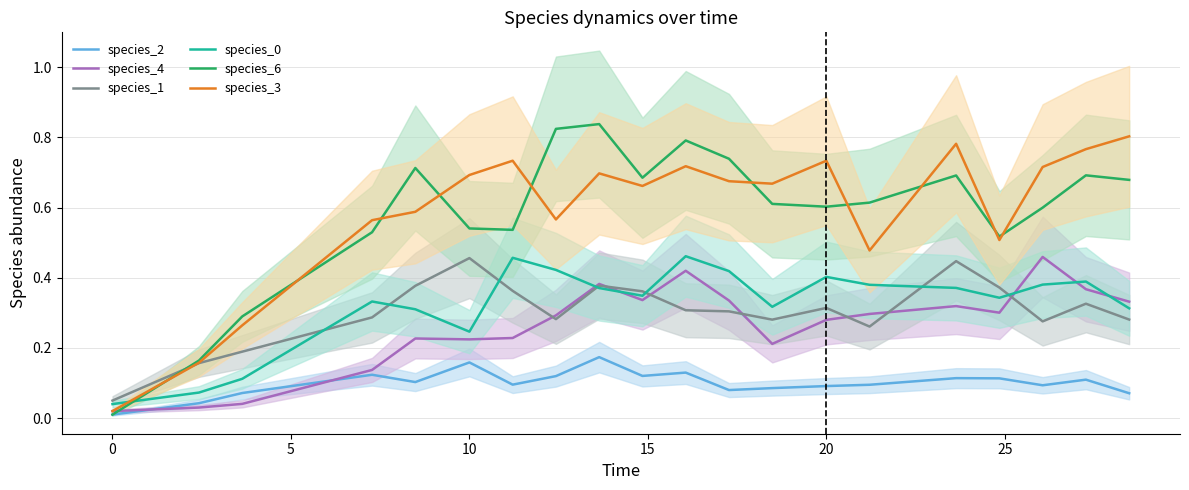

Is it true that species_6 equals 0.0 at 0?

True